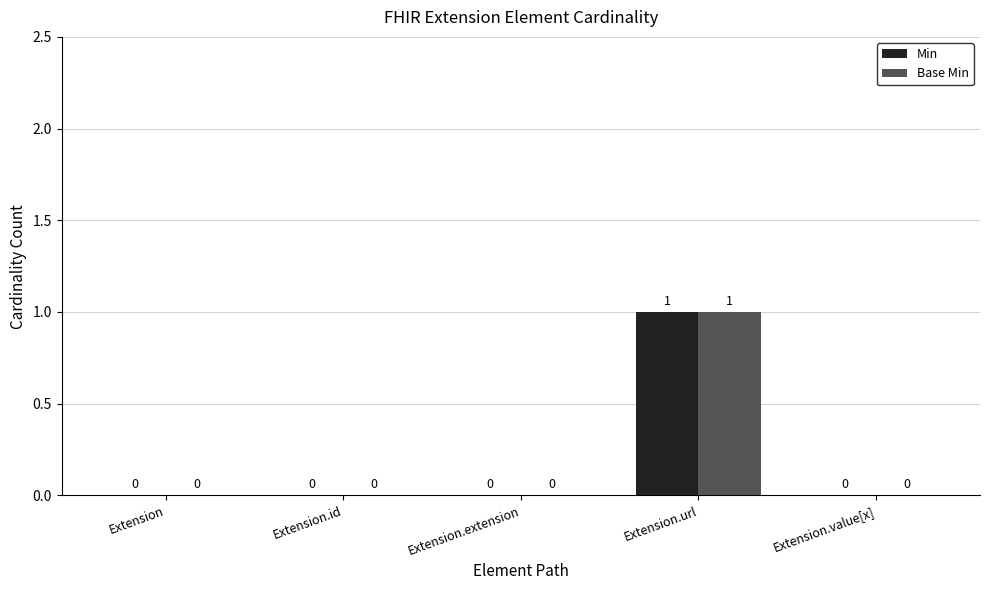

Reading left to right, extract all data points from this chart.

Min: Extension=0	Extension.id=0	Extension.extension=0	Extension.url=1	Extension.value[x]=0
Base Min: Extension=0	Extension.id=0	Extension.extension=0	Extension.url=1	Extension.value[x]=0